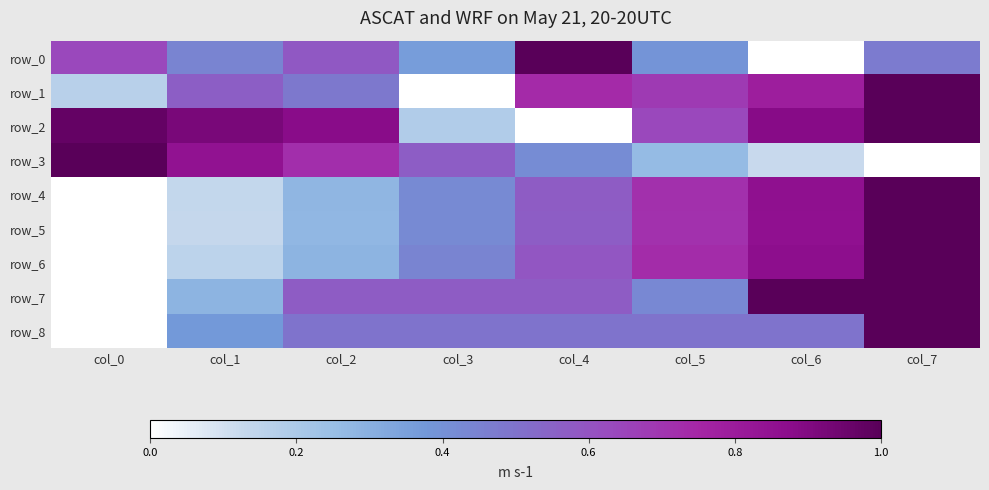

What is the total value across all series at col_2?

4.6